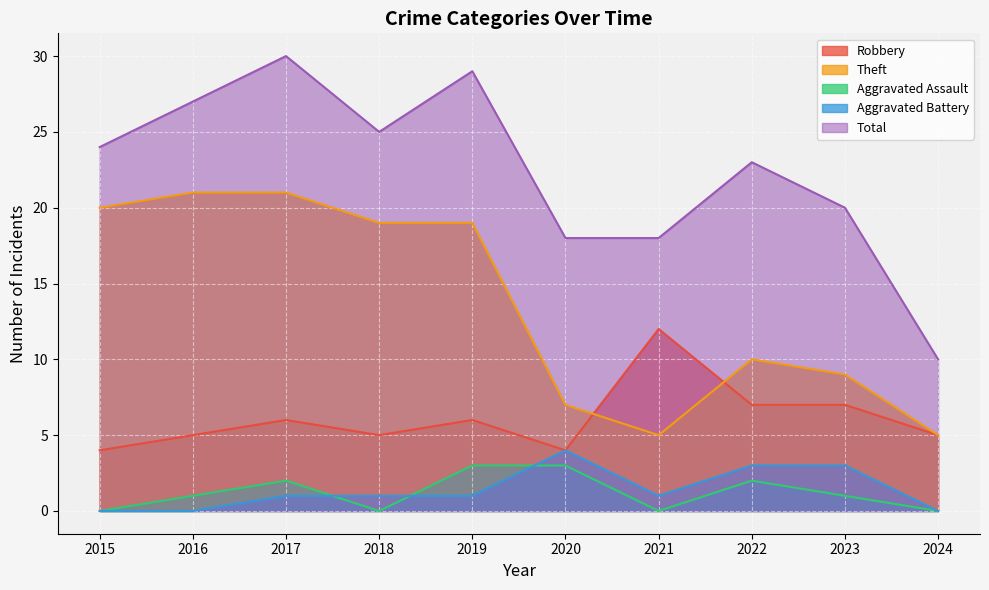

Where is the first local minimum for Robbery?

2018